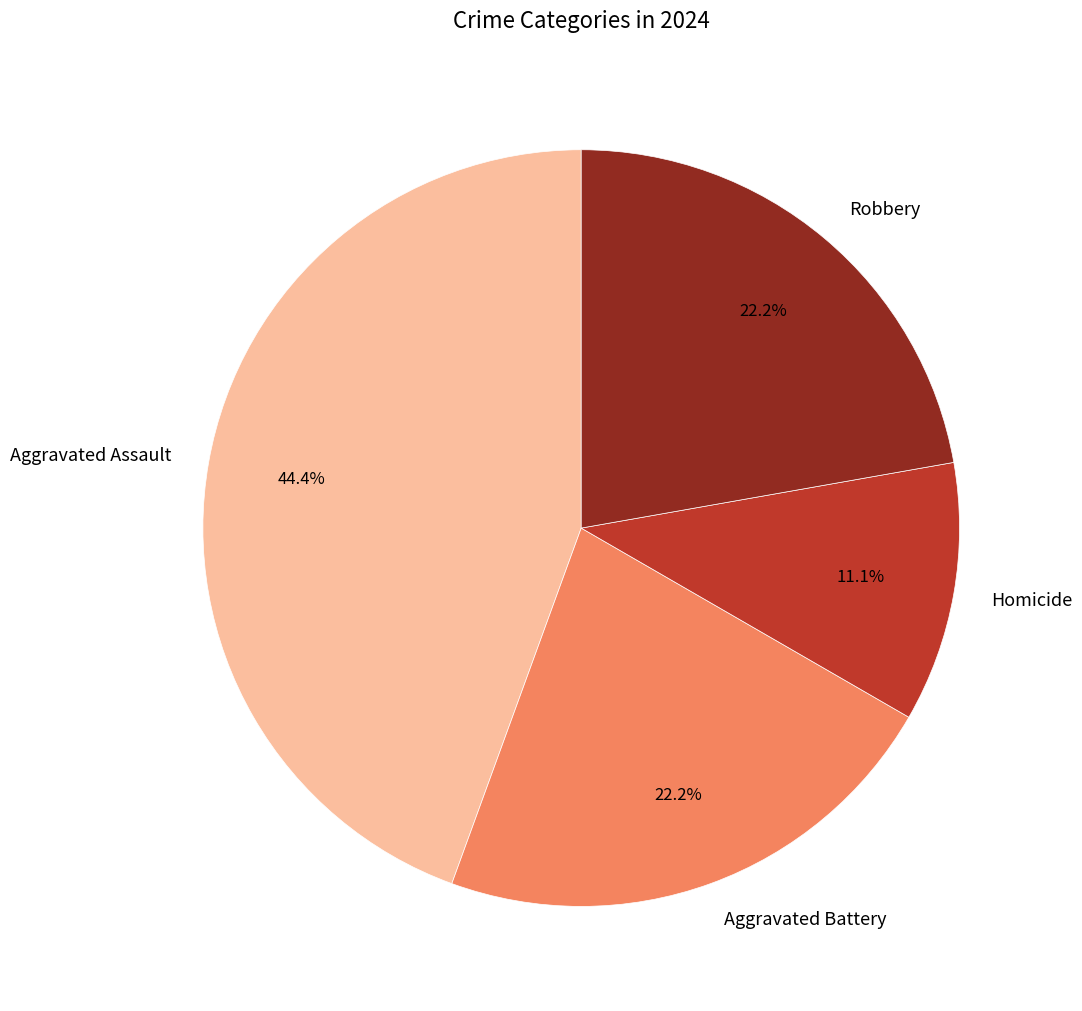

Which has a higher value, Aggravated Assault or Aggravated Battery?

Aggravated Assault